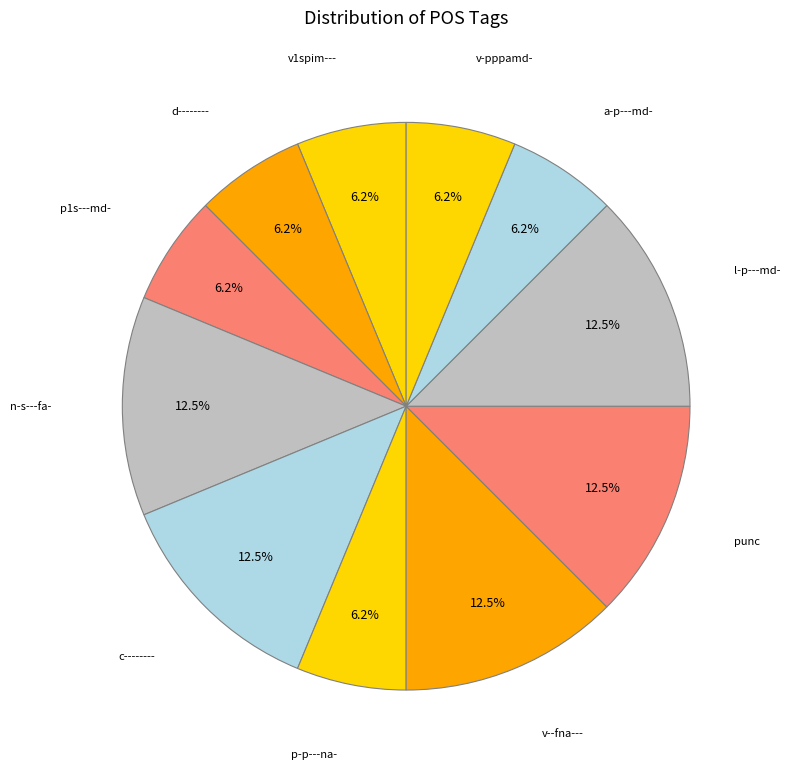

How many segments does this pie chart have?

11